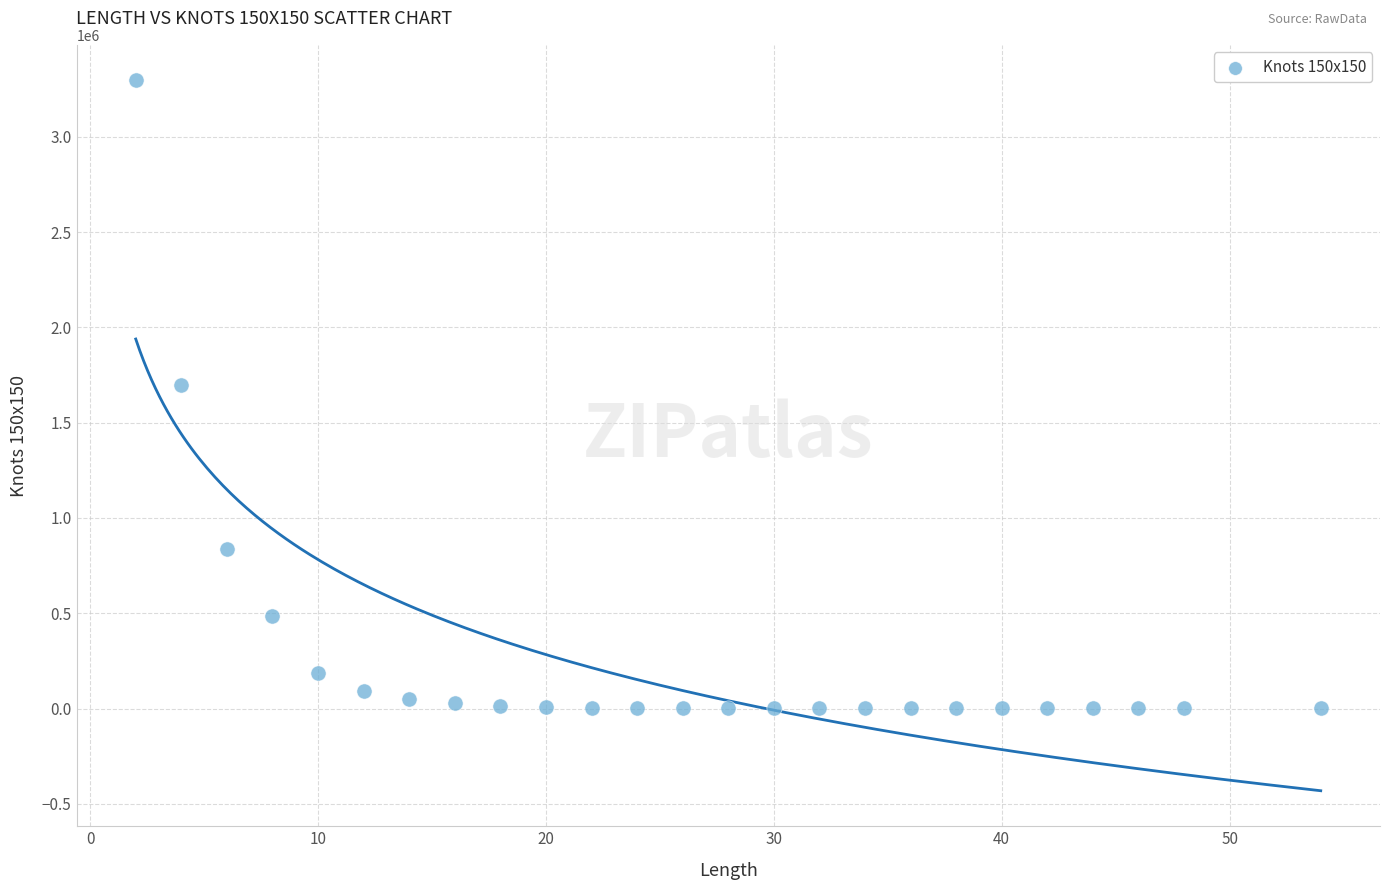

What Y value in the scatter plot is closest to 1648020?

1699500